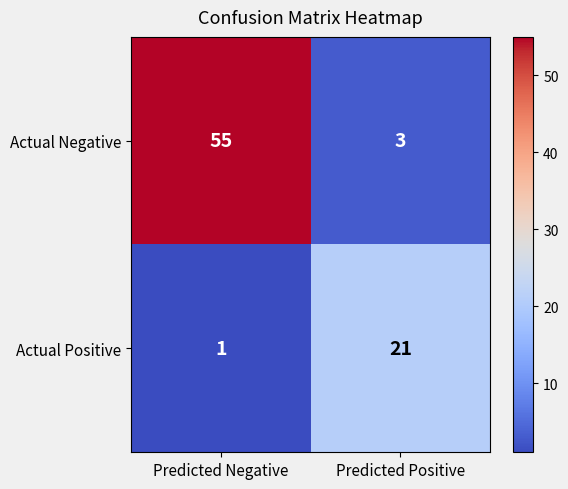

Reading left to right, list all the values displayed in this chart.

Actual Negative: 55	3
Actual Positive: 1	21